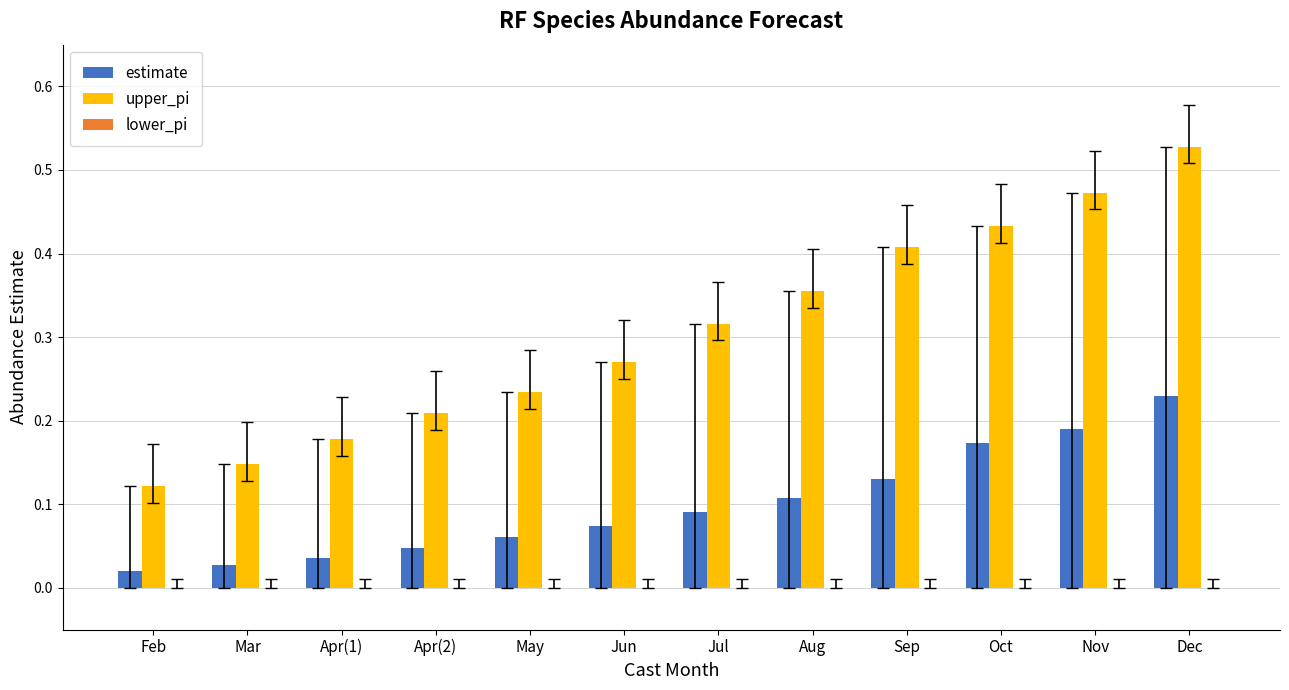

Which category has the lowest value in the upper_pi series?

Feb